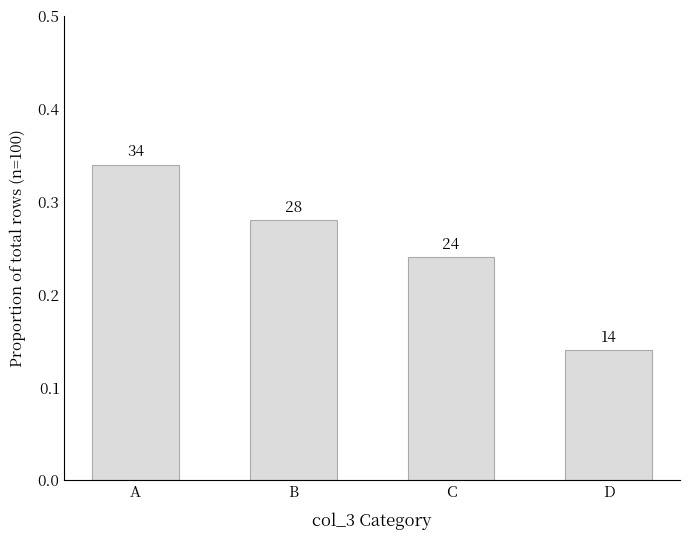

Reading left to right, transcribe all the data shown in this chart.

A=0.3	B=0.3	C=0.2	D=0.1